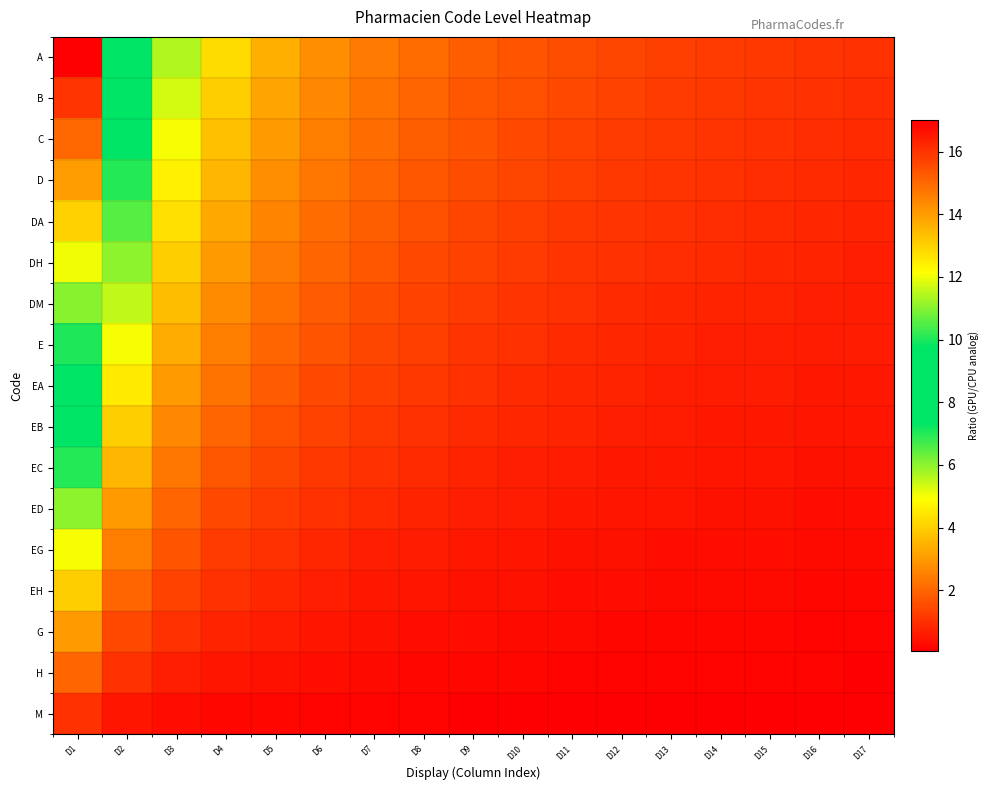

At D1, list the series in order from smallest to largest.

M, H, G, EH, EG, ED, EC, EB, EA, E, DM, DH, DA, D, C, B, A